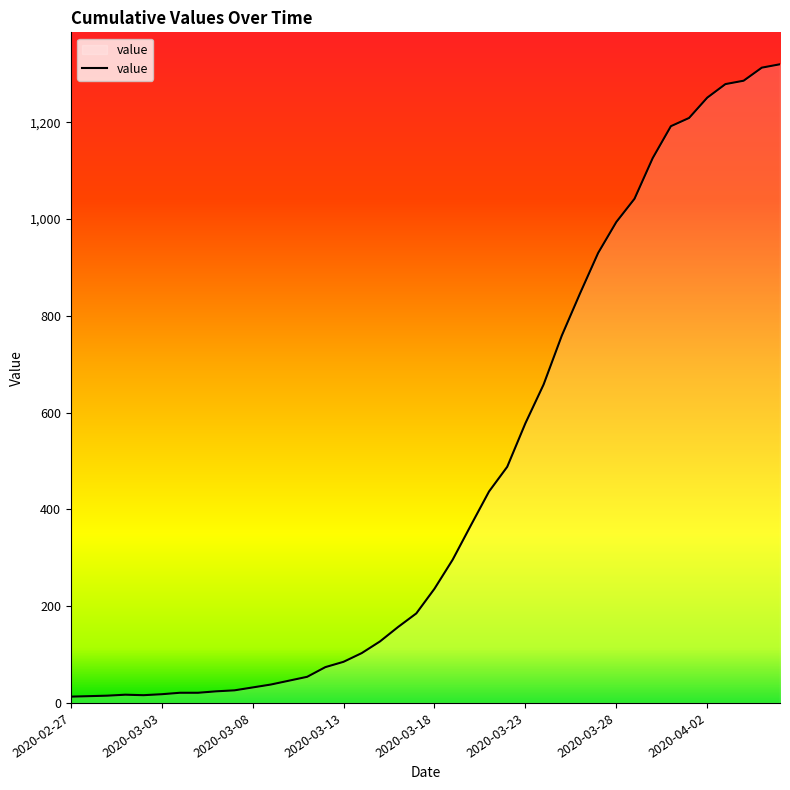

How many lines are shown in the chart?

1